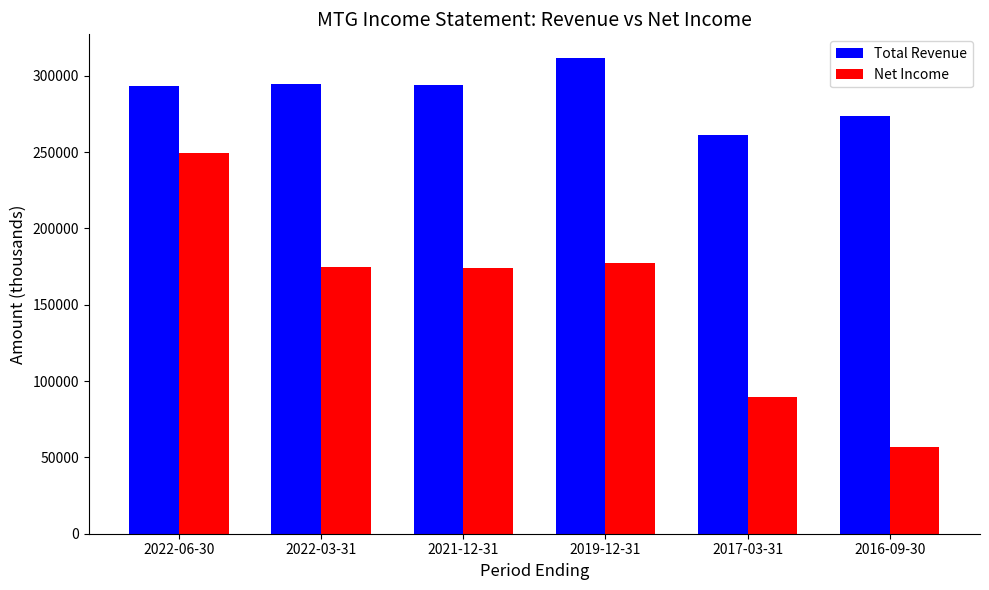

Rank the series by their maximum value, from lowest to highest.

Net Income, Total Revenue